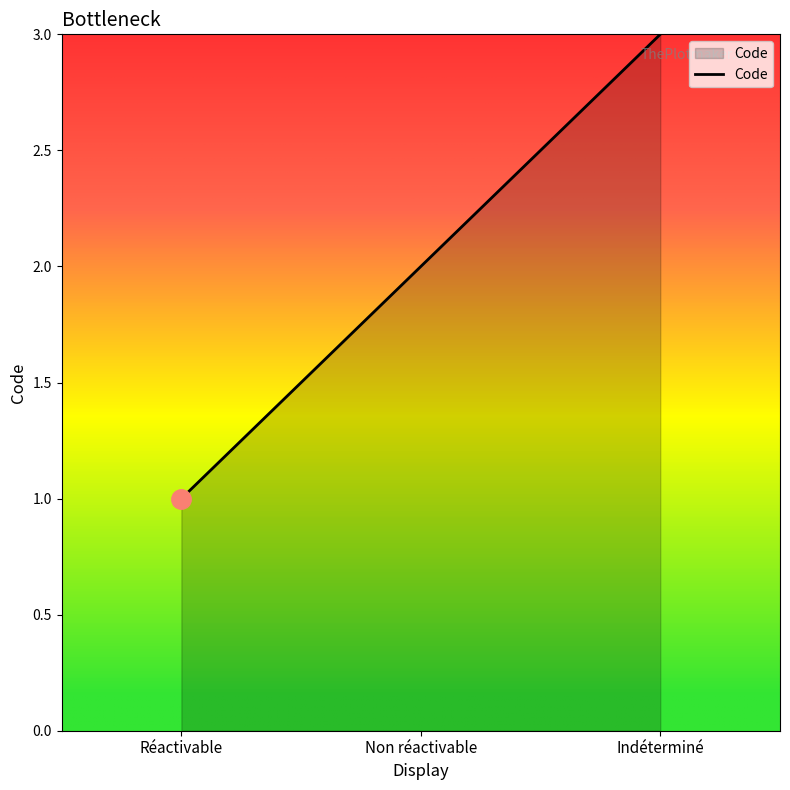

Where is the data nearest to the value 2?

Non réactivable